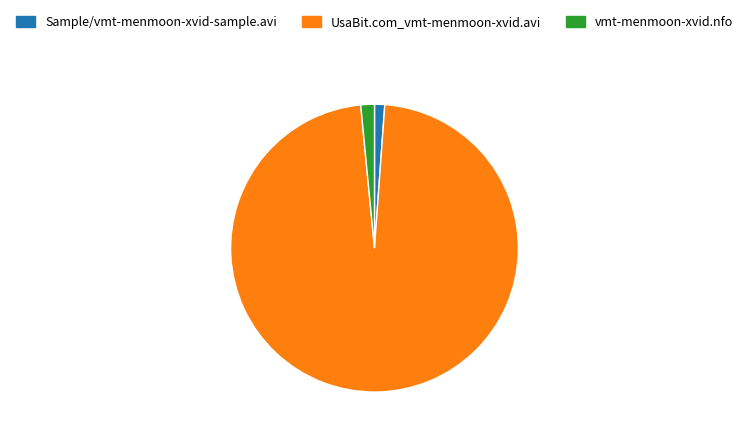

Which has a higher value, UsaBit.com_vmt-menmoon-xvid.avi or Sample/vmt-menmoon-xvid-sample.avi?

UsaBit.com_vmt-menmoon-xvid.avi